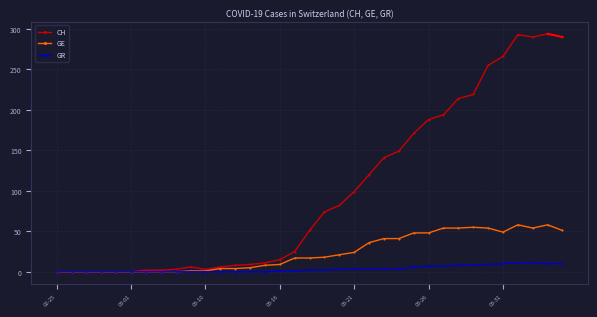

Count the number of categories in the chart.

35